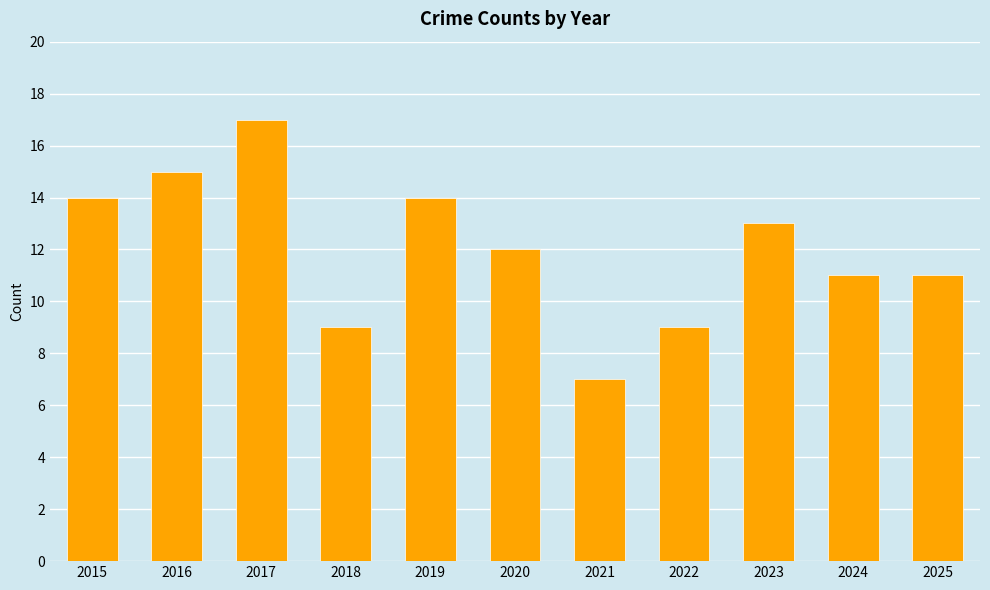

What is the difference between the values at 2015 and 2024?

3